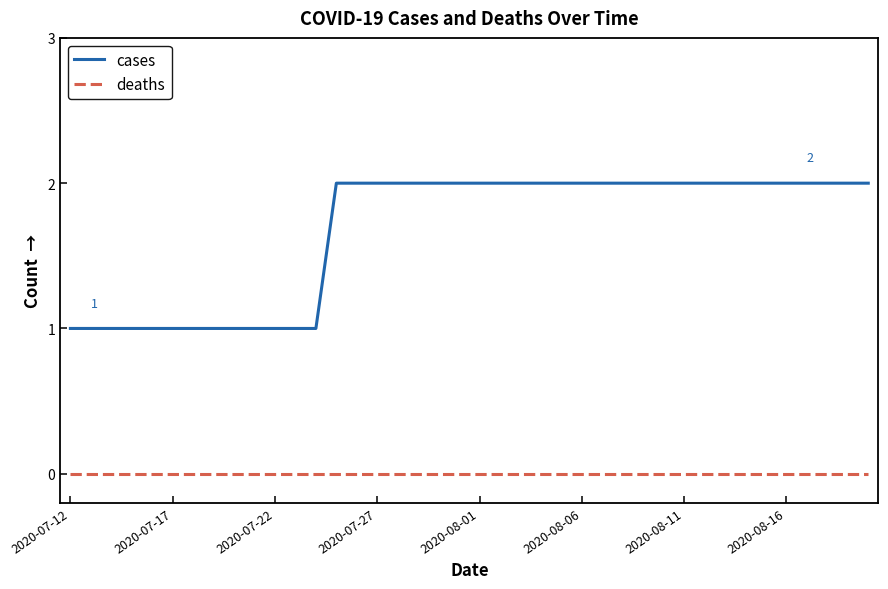

Which series has the largest total across all categories?

cases